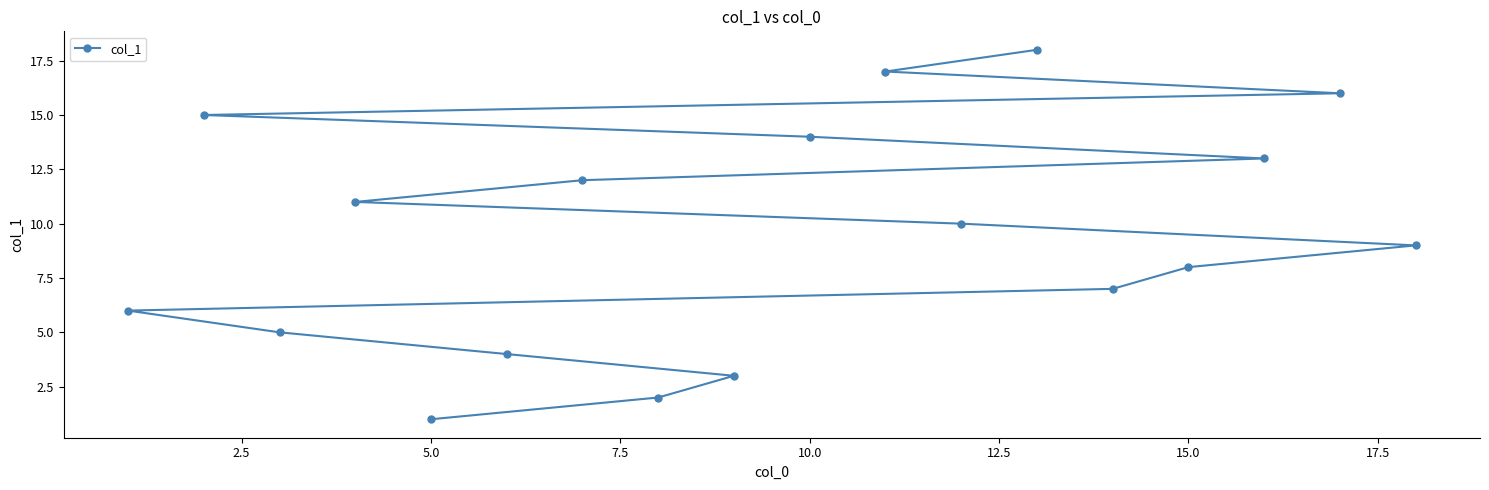

The value at 10.0 is 7. True or false?

False